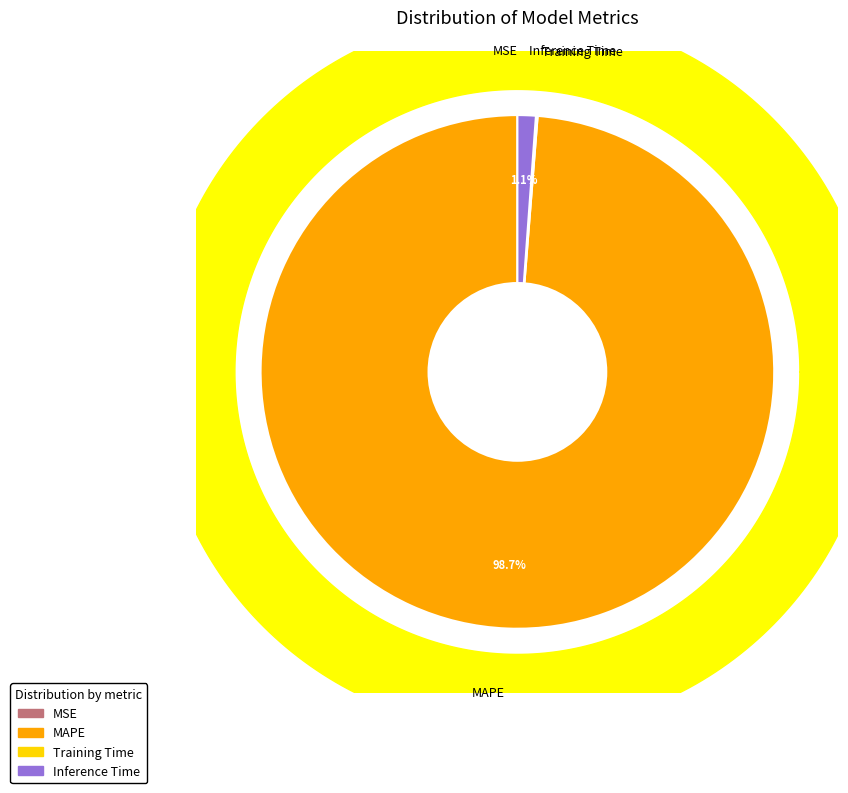

How many segments does this pie chart have?

4